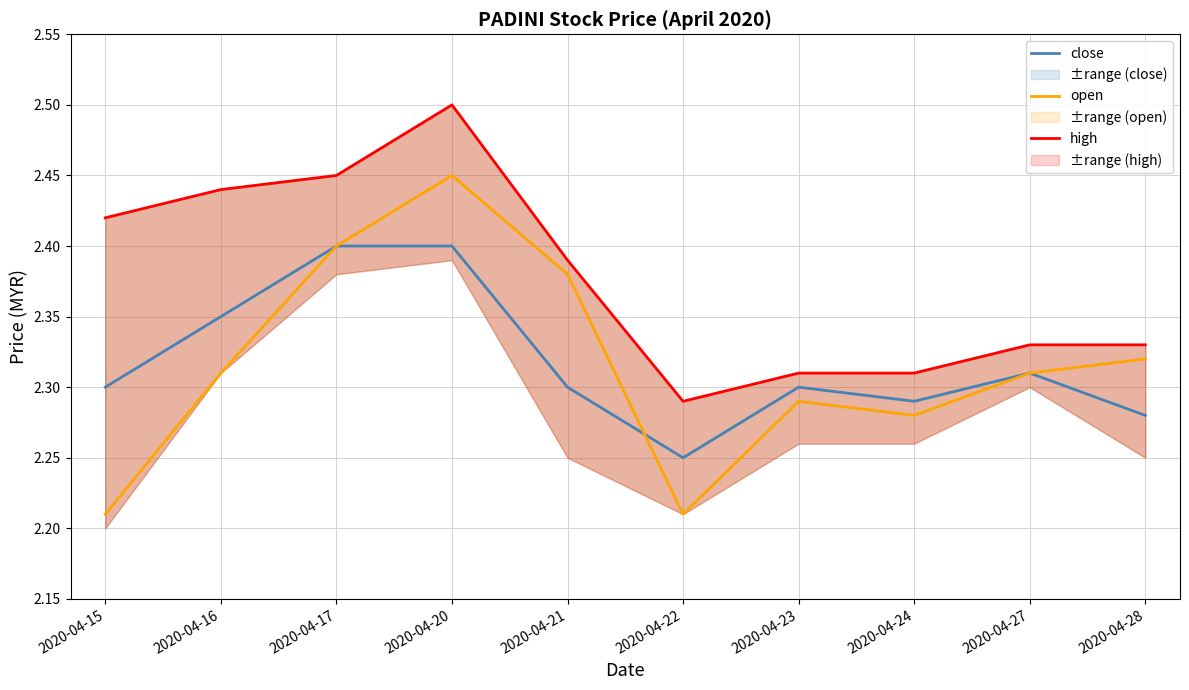

Rank the series at 2020-04-15 from highest to lowest value.

high, close, open